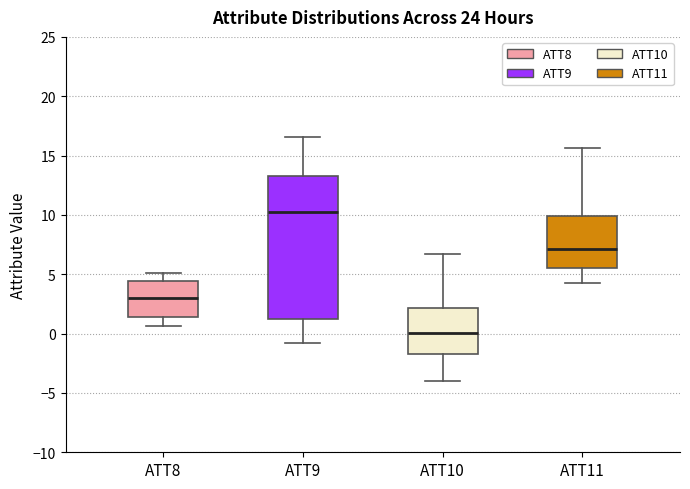

Which box has the lowest median line?

ATT10